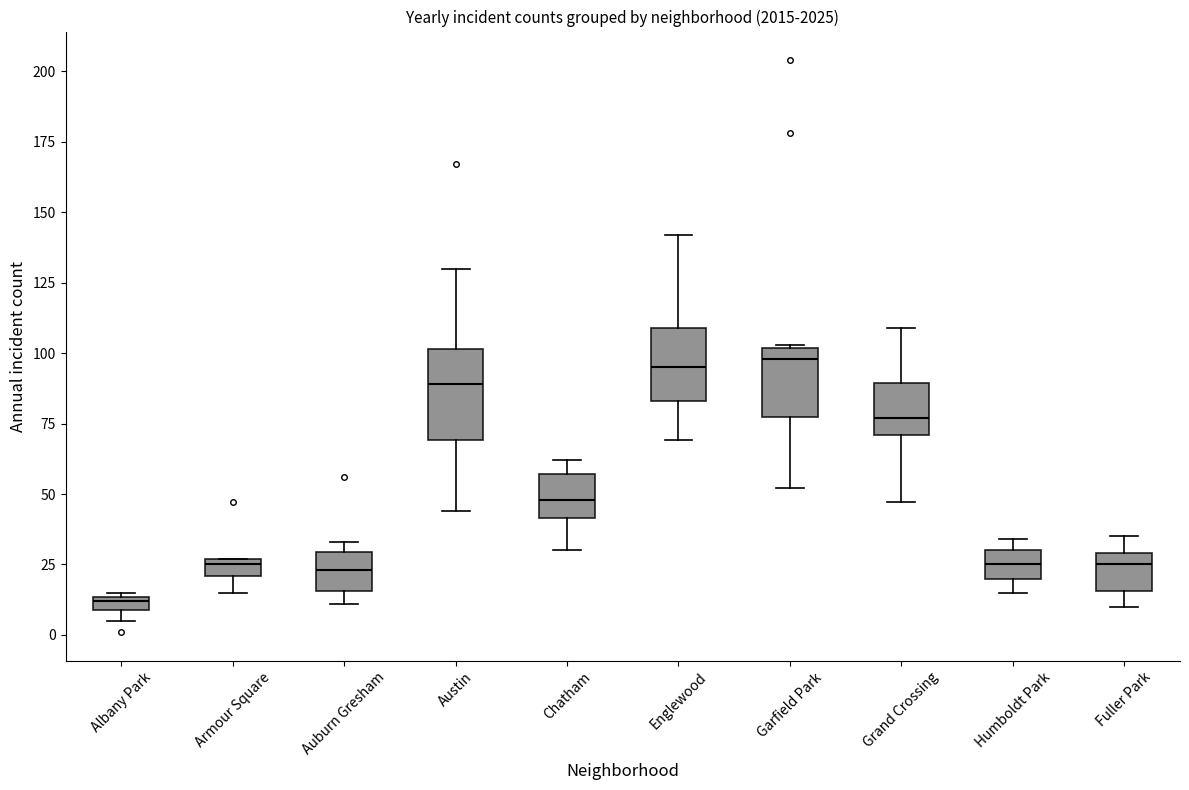

Where does the lower whisker of the box for Garfield Park end on the y-axis? The values are not printed on the chart, so give them approximately, as read against the axis.

50